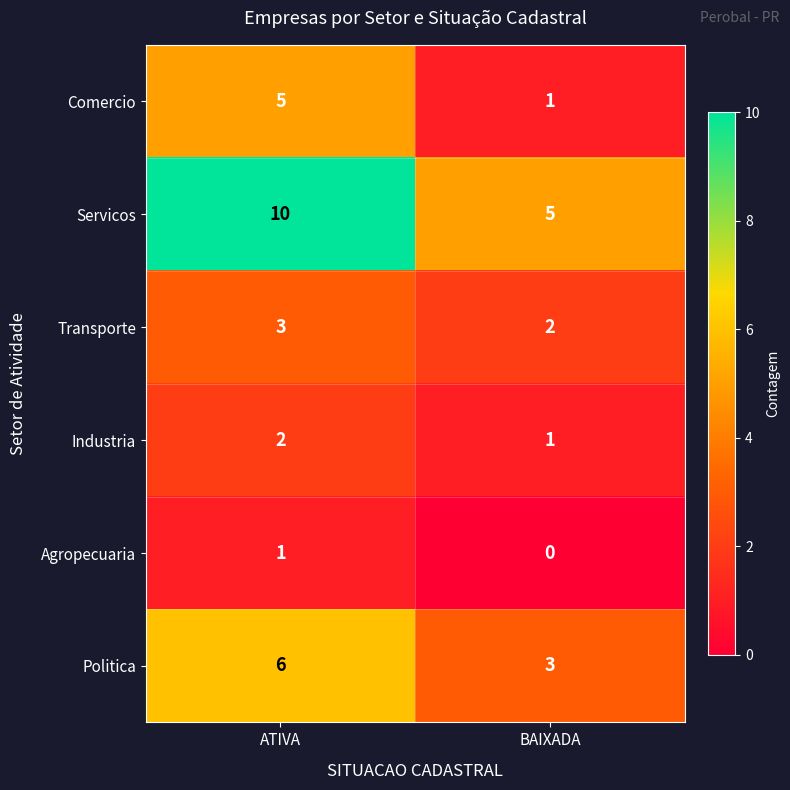

What is the sum of the Politica values at BAIXADA and ATIVA?

9